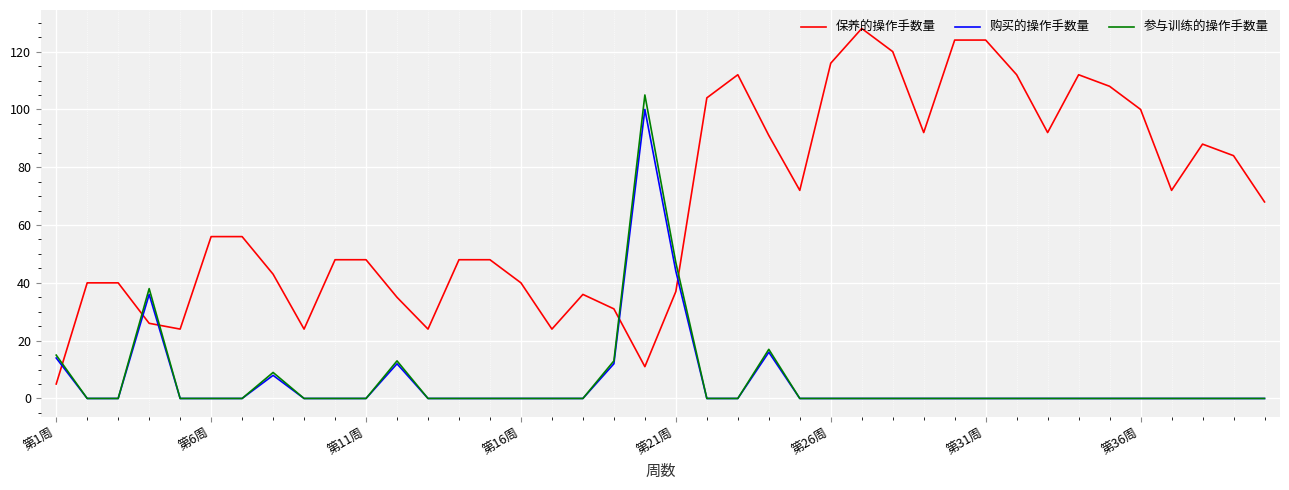

Which series has the widest spread of values?

保养的操作手数量